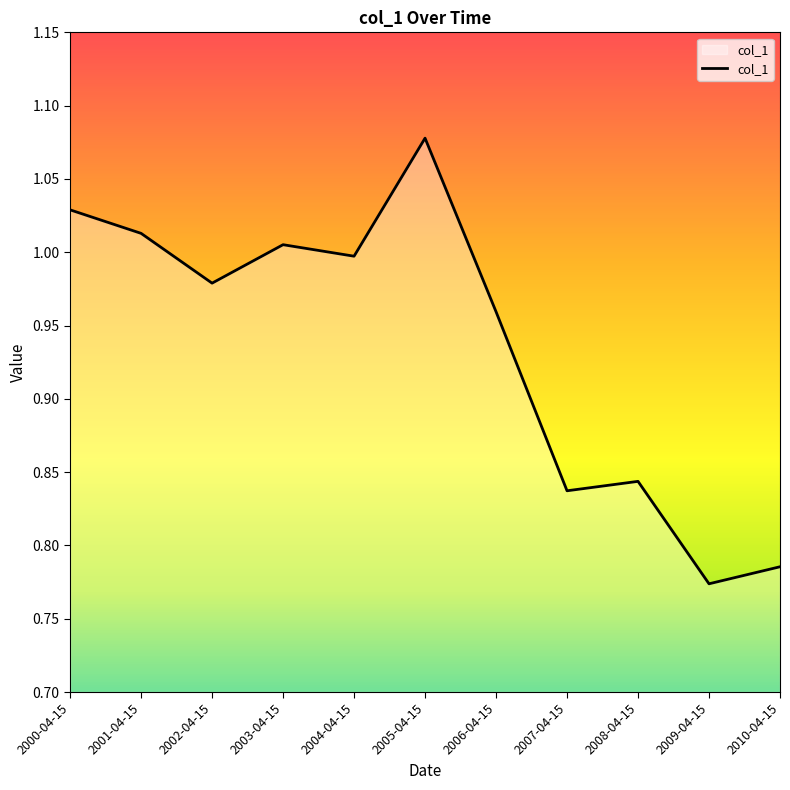

What position from the left is 2008-04-15?

9